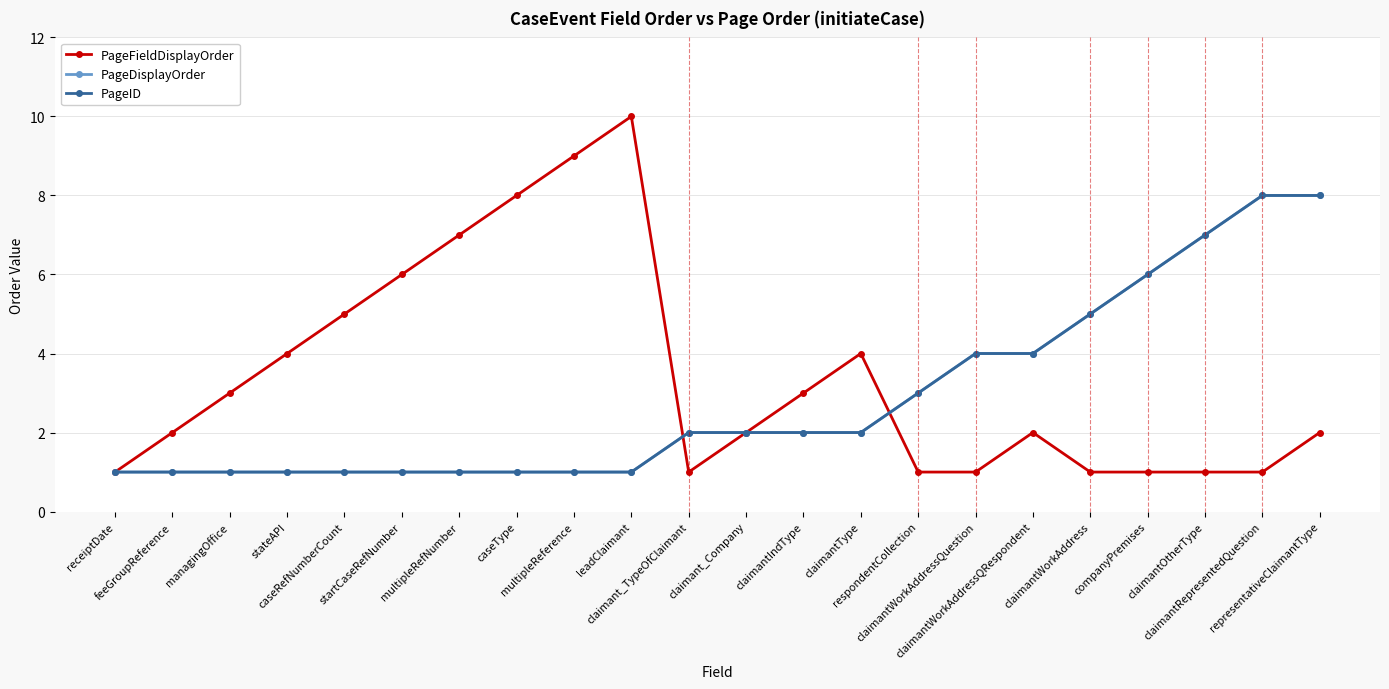

What is the difference between the highest and lowest values at caseRefNumberCount?

4